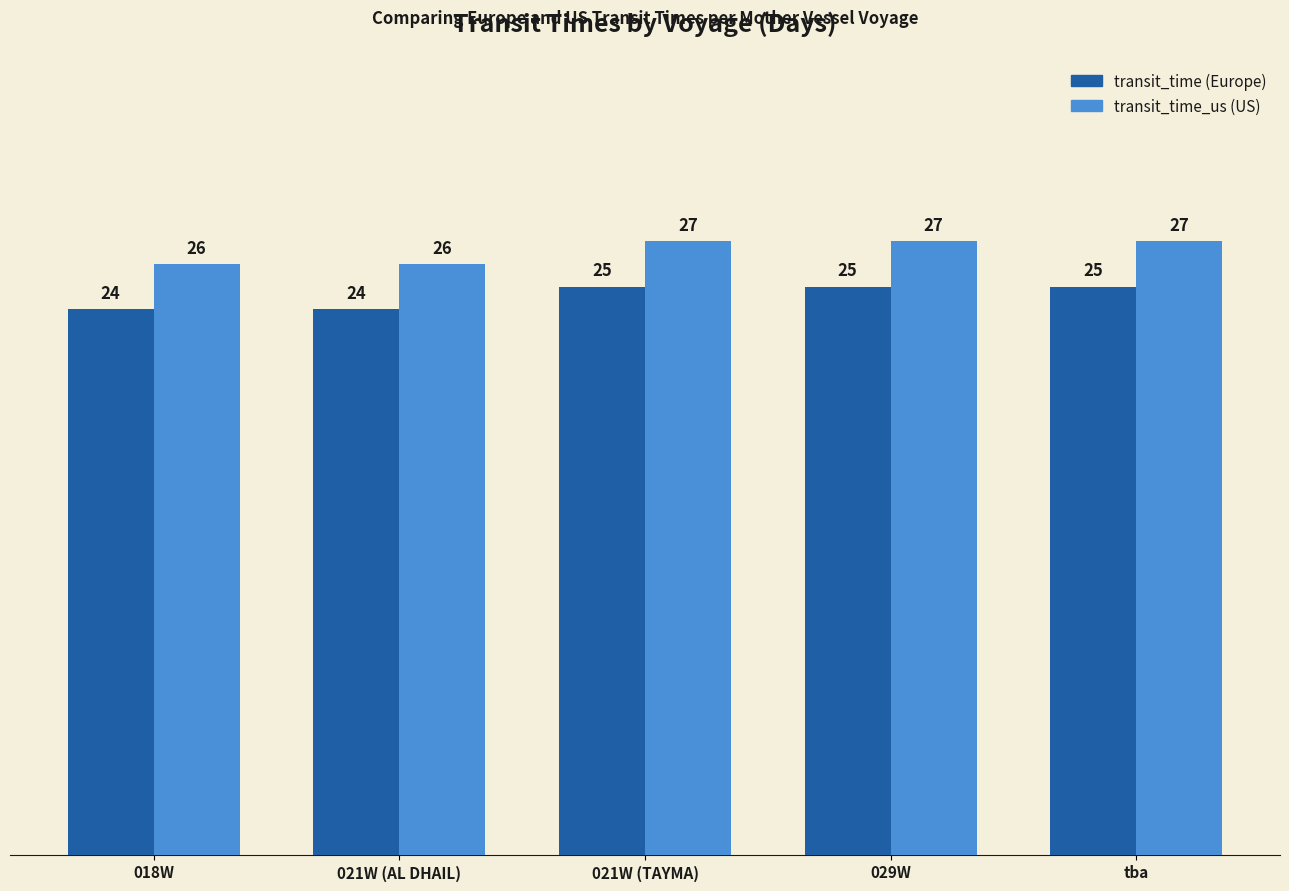

What is the total value across all series at 021W (AL DHAIL)?

50